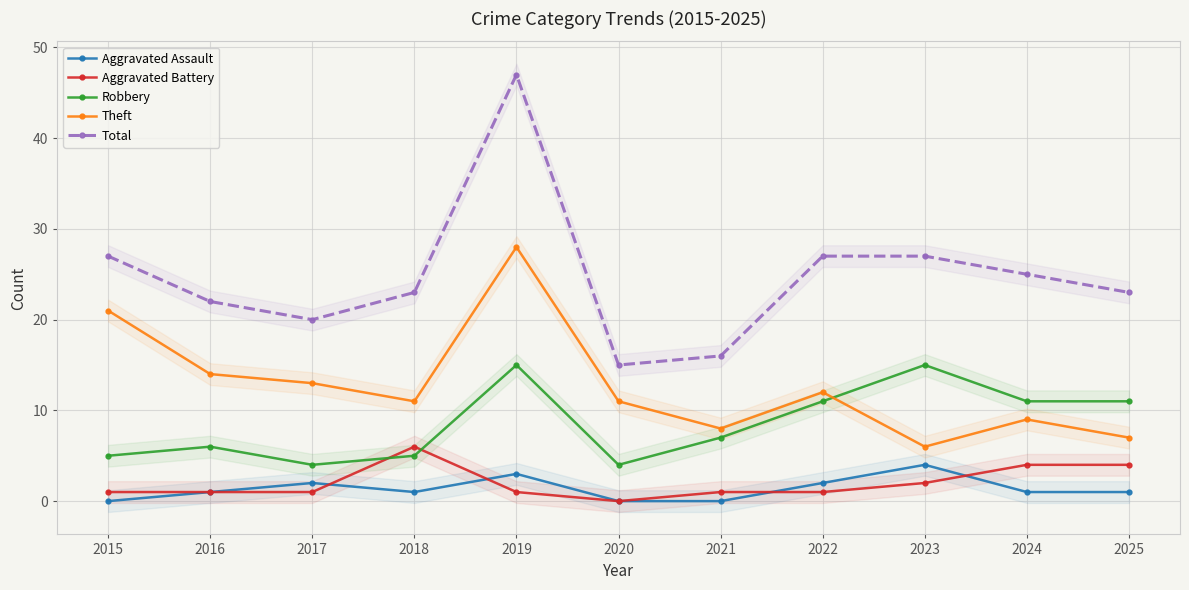

What value does the Aggravated Assault series have at 2017?

2